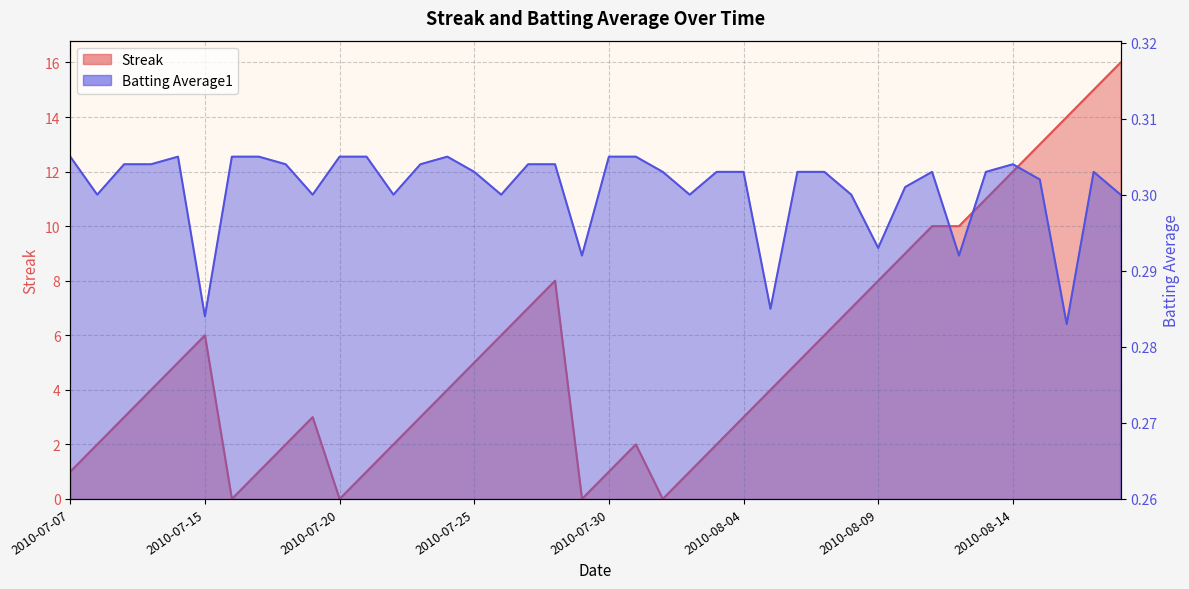

Rank the categories by Batting Average1 value from lowest to highest.

2010-08-16, 2010-07-15, 2010-08-05, 2010-07-29, 2010-08-12, 2010-08-09, 2010-07-08, 2010-07-19, 2010-07-22, 2010-07-26, 2010-08-02, 2010-08-08, 2010-08-18, 2010-08-10, 2010-08-15, 2010-07-25, 2010-08-01, 2010-08-03, 2010-08-04, 2010-08-06, 2010-08-07, 2010-08-11, 2010-08-13, 2010-08-17, 2010-07-09, 2010-07-10, 2010-07-18, 2010-07-23, 2010-07-27, 2010-07-28, 2010-08-14, 2010-07-07, 2010-07-11, 2010-07-16, 2010-07-17, 2010-07-20, 2010-07-21, 2010-07-24, 2010-07-30, 2010-07-31